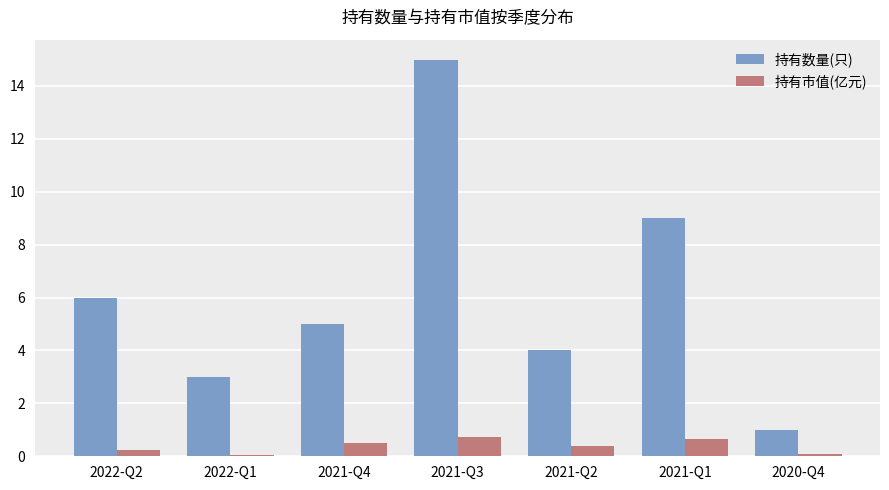

At which label does 持有数量(只) reach its minimum?

2020-Q4